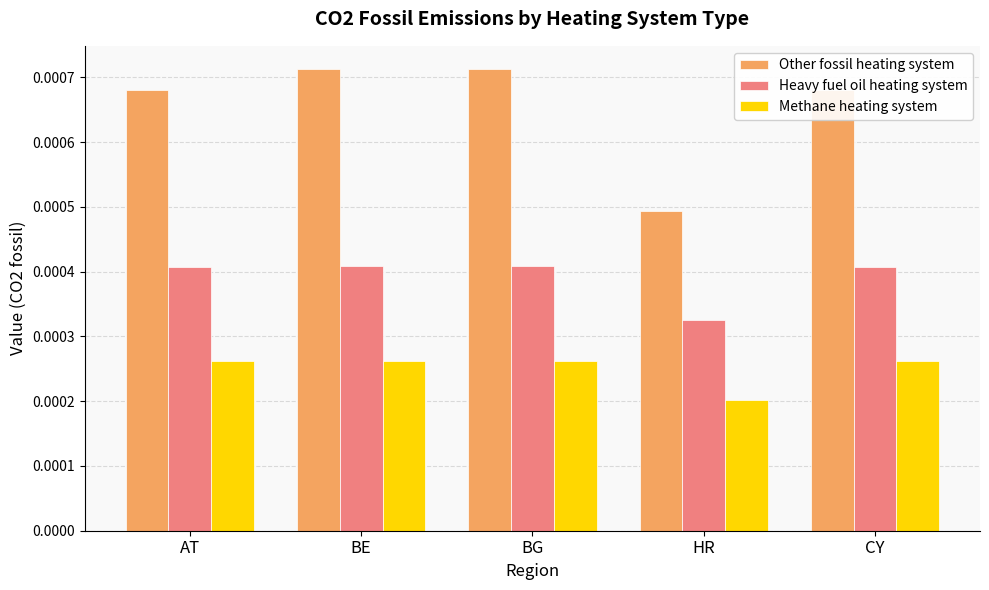

Count the Methane heating system values in the range 0 to 1.

5